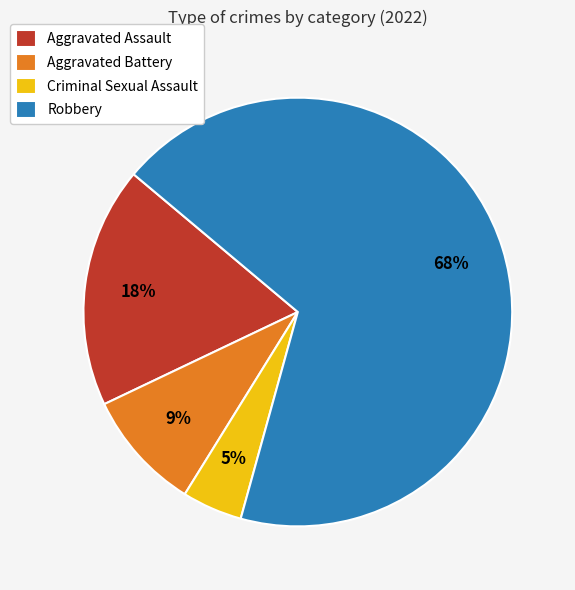

What is the majority slice?

Robbery